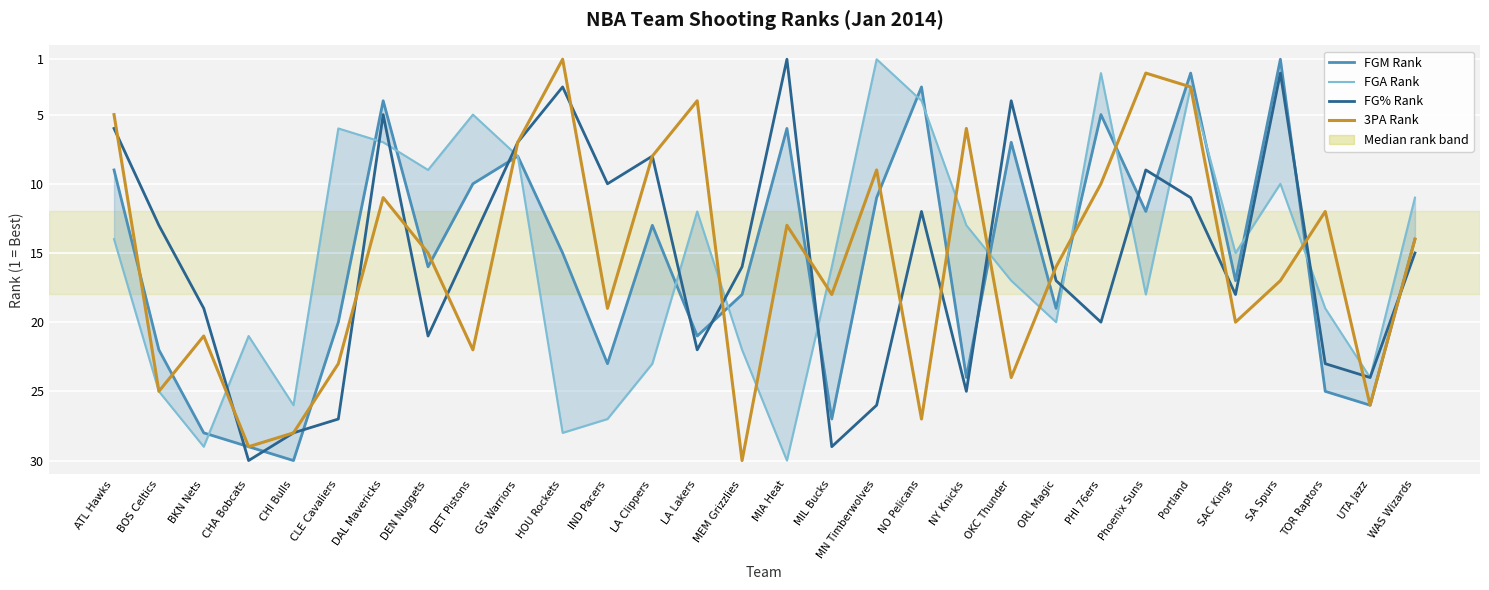

Which series has the largest total across all categories?

FGM Rank